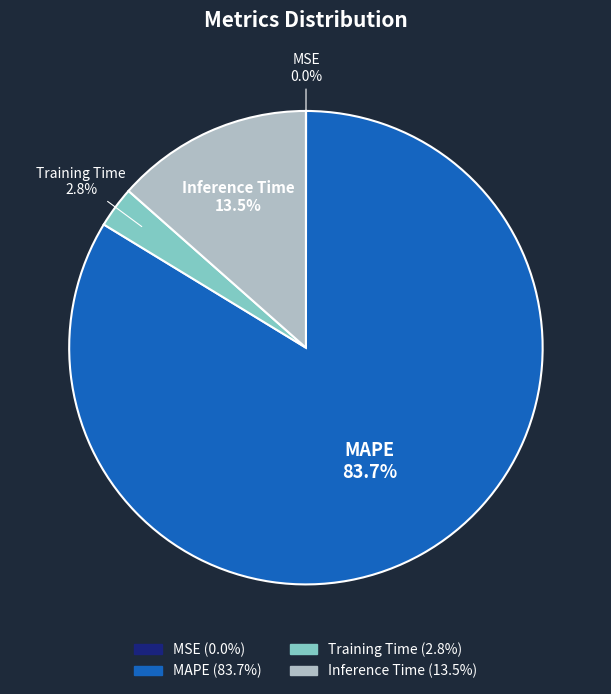

Which has a higher value, MAPE or Training Time?

MAPE